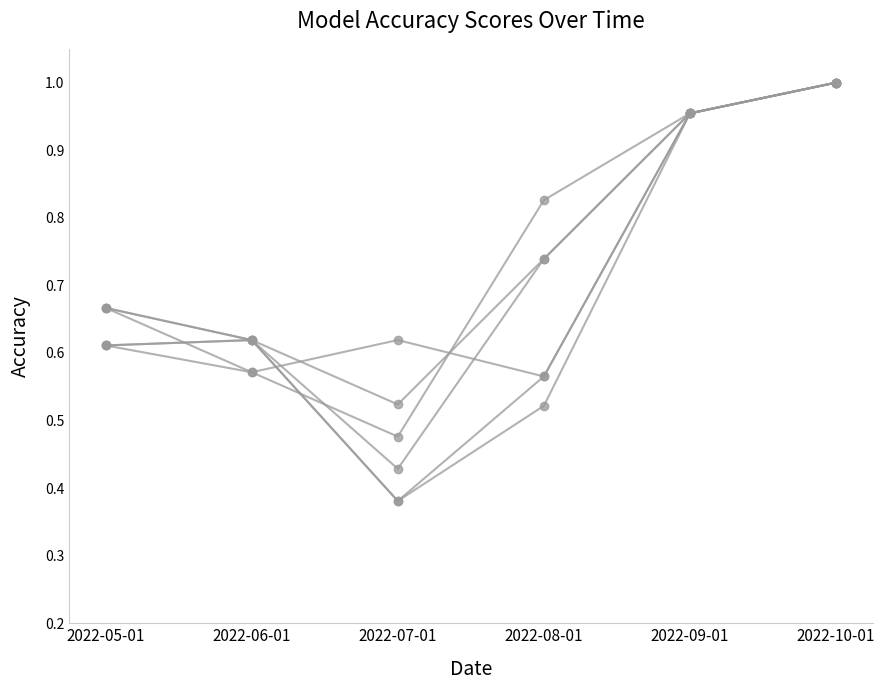

What is the label of the 6th point from the left?

2022-10-01